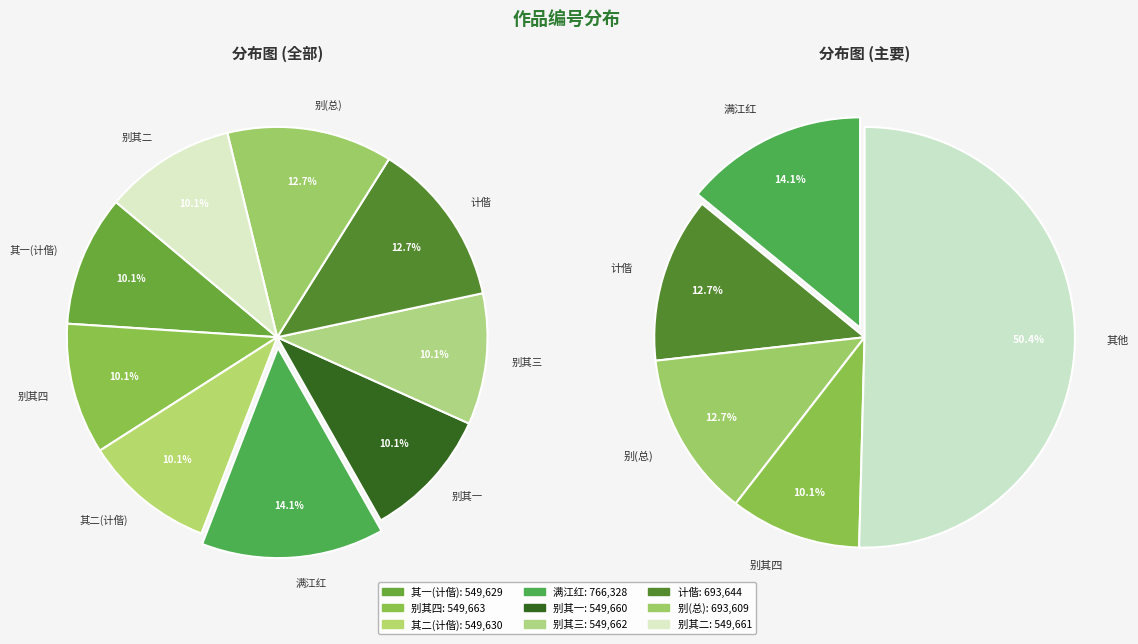

Count the number of slices in the pie.

9